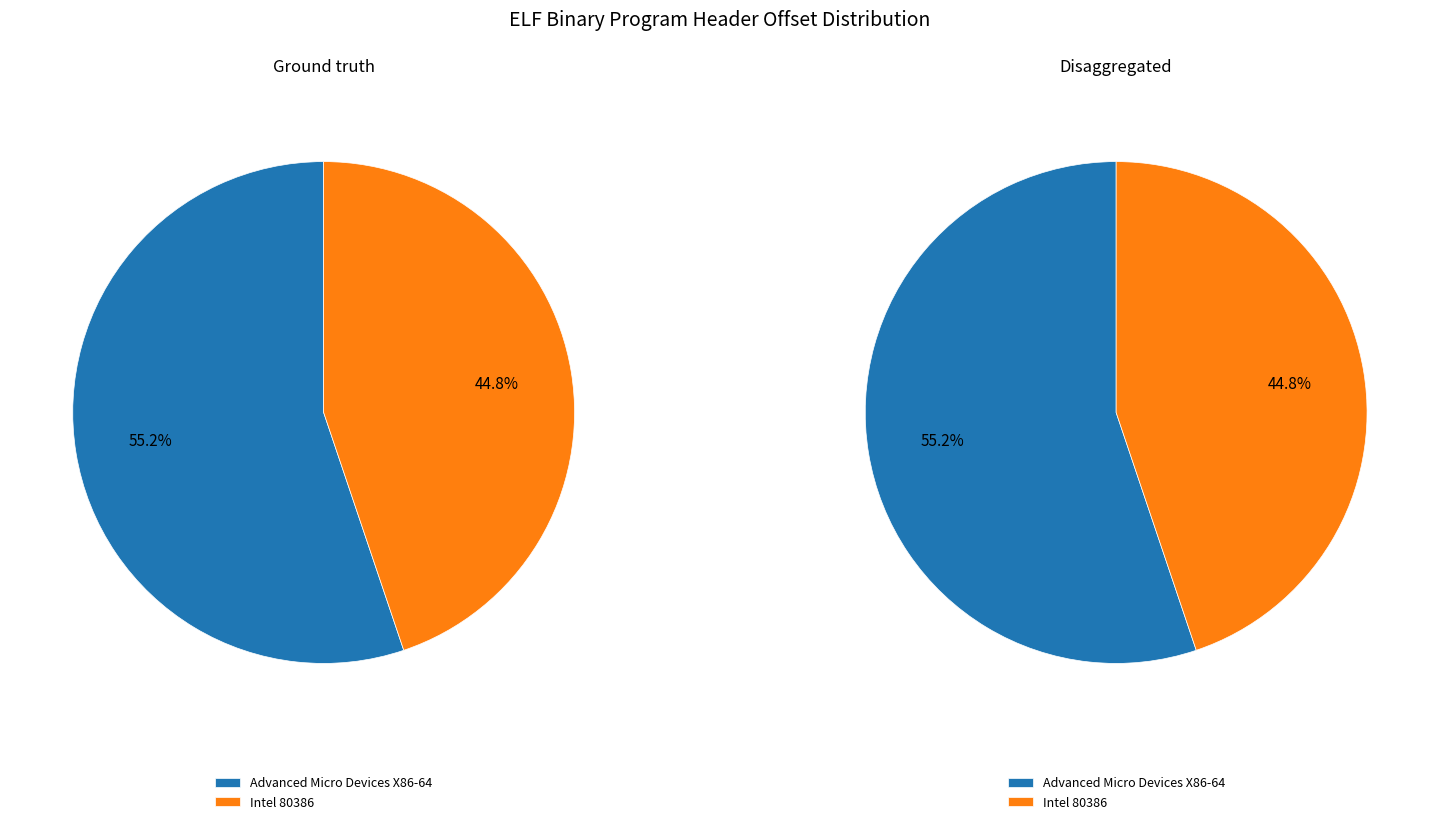

Does any single category account for the majority?

Yes